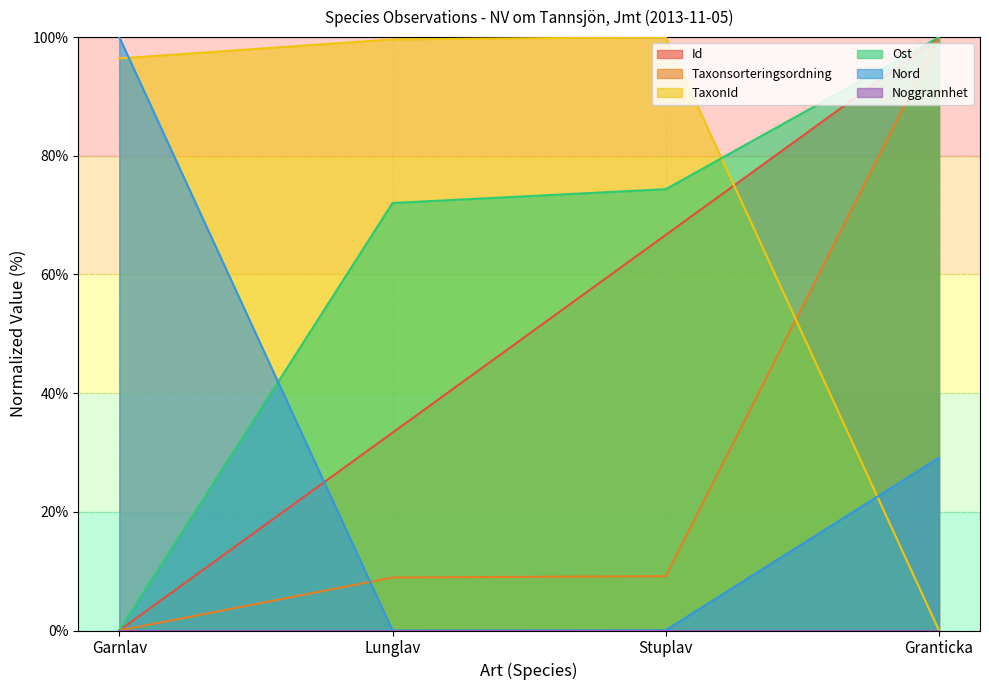

True or false: Taxonsorteringsordning and Nord intersect in this chart.

True